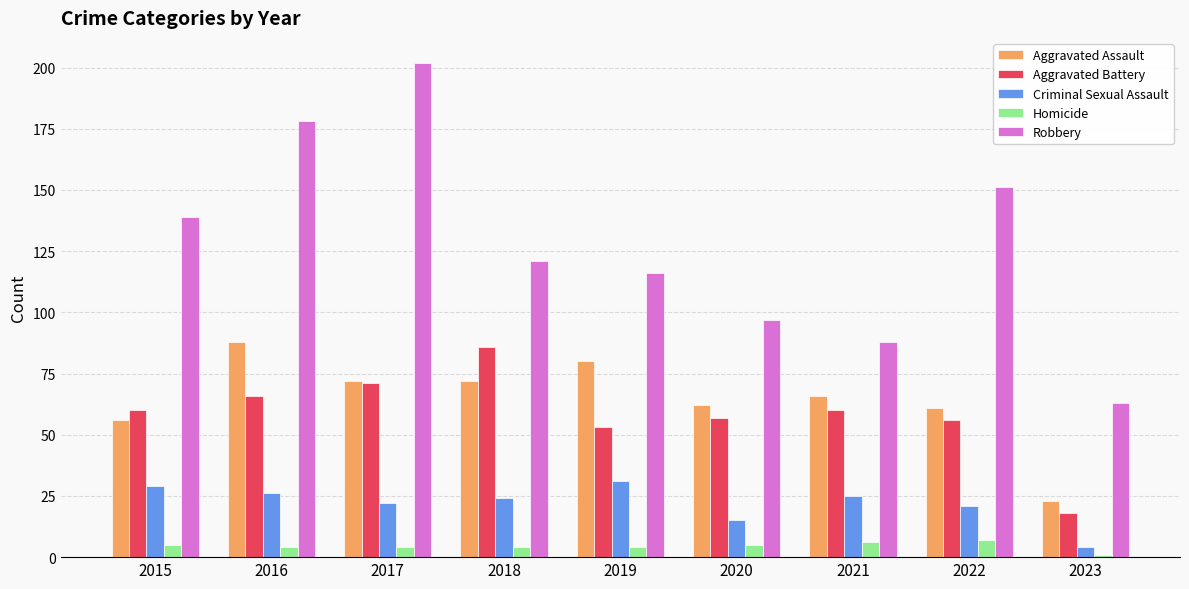

Is it true that Aggravated Assault equals 42 at 2018?

False